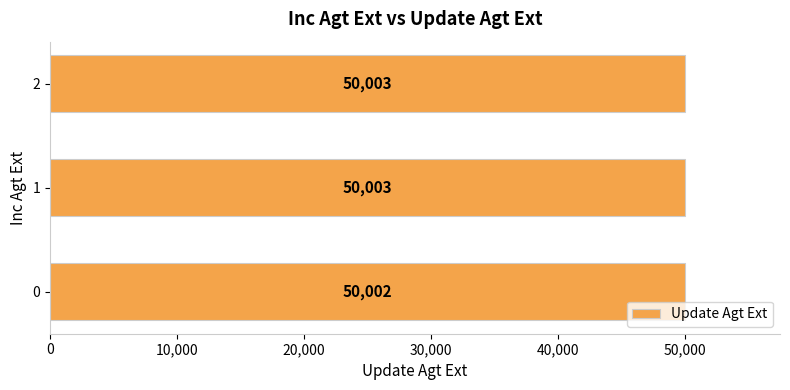

What is the smallest value displayed?

50001.7